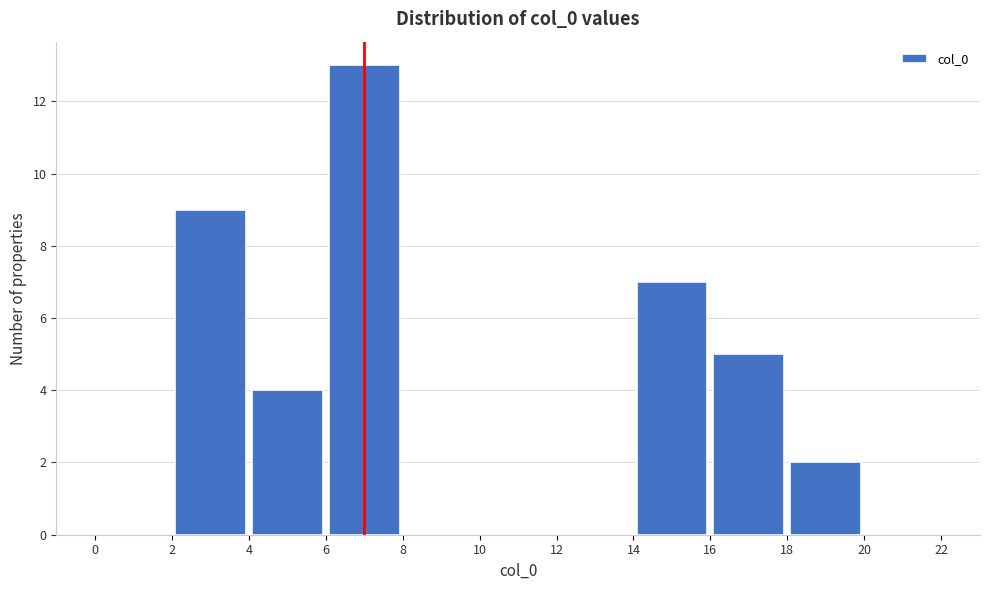

What is the height of the bar covering 2 to 4 on the x-axis? The values are not printed on the chart, so give them approximately, as read against the axis.

9